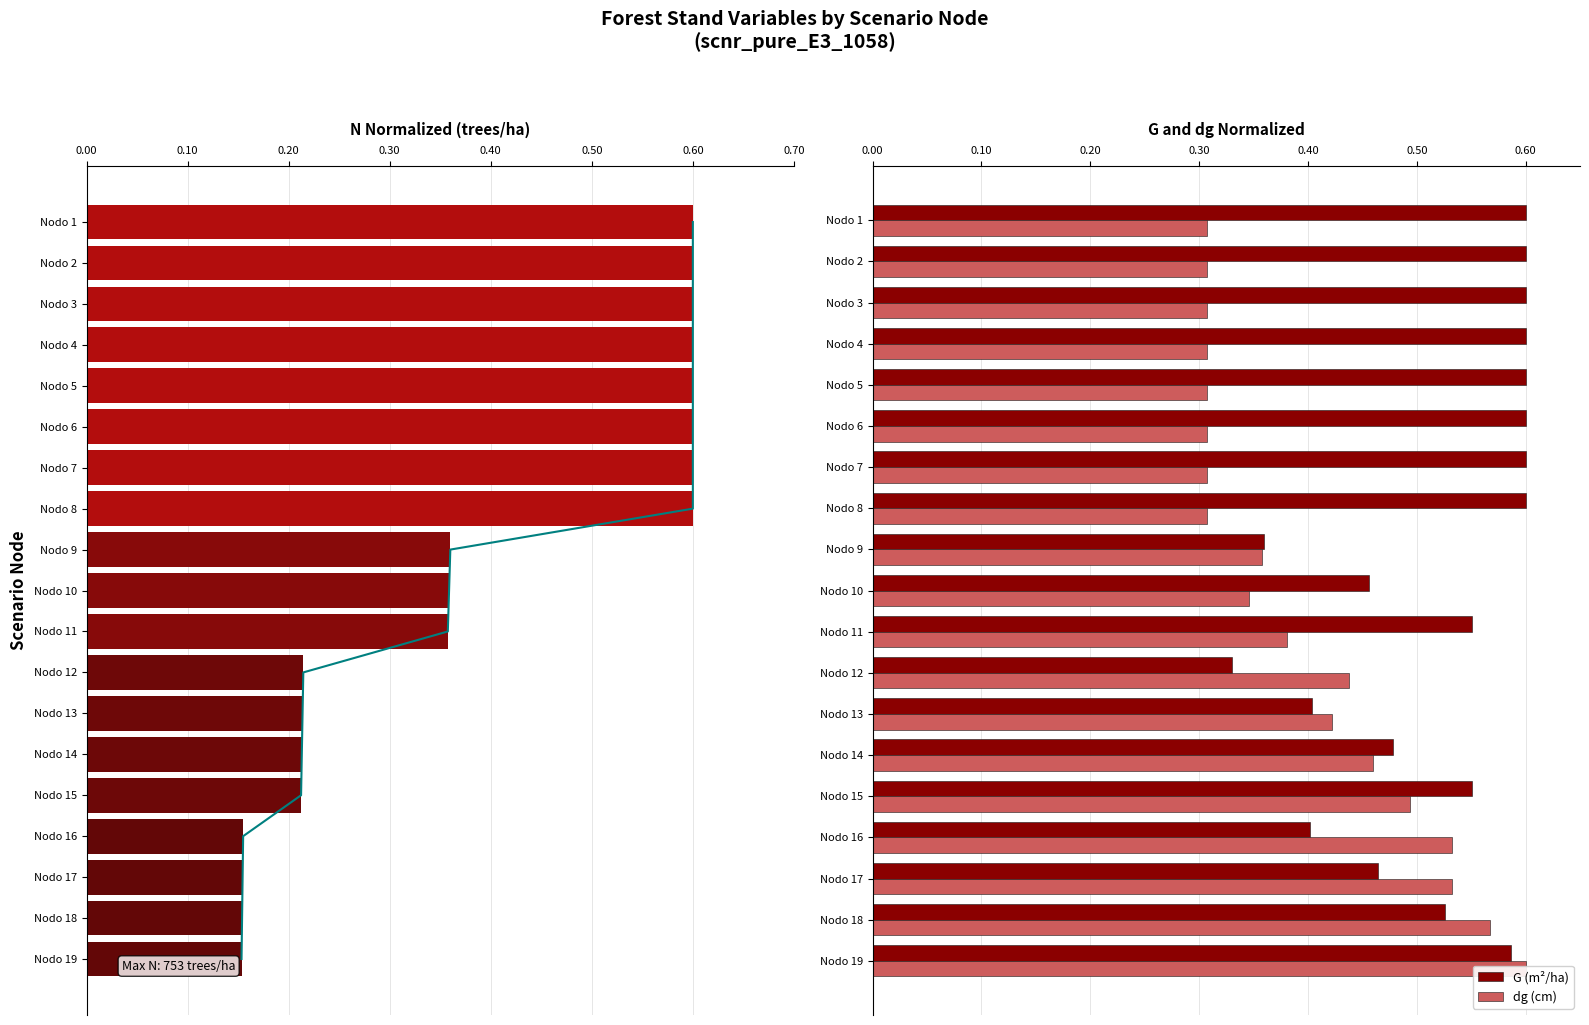

Does the chart contain any negative values?

No